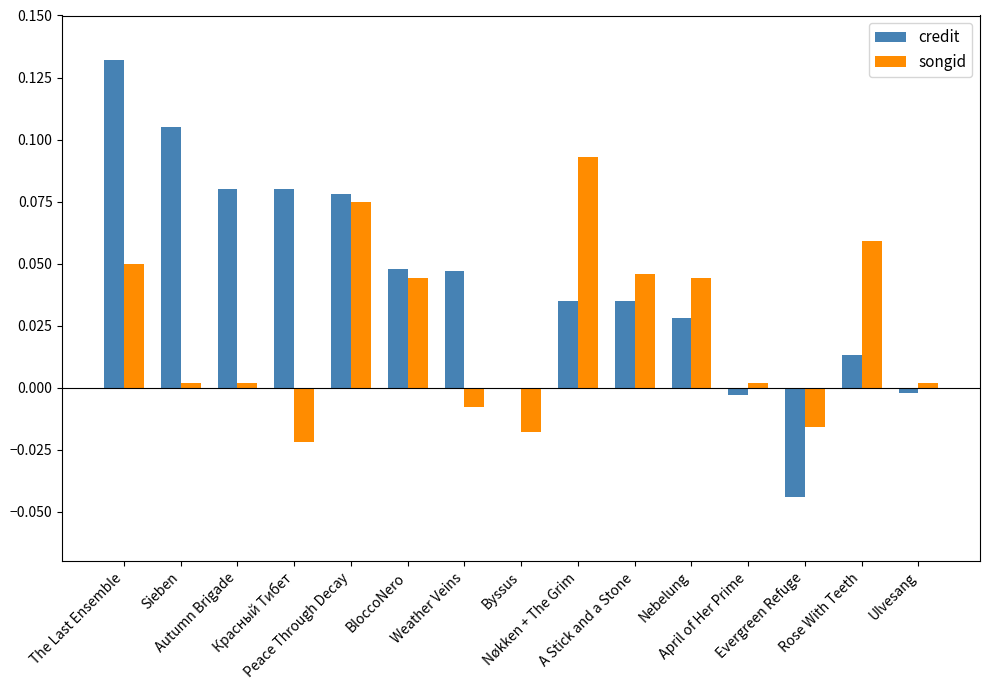

At which label does songid first exceed 0?

The Last Ensemble